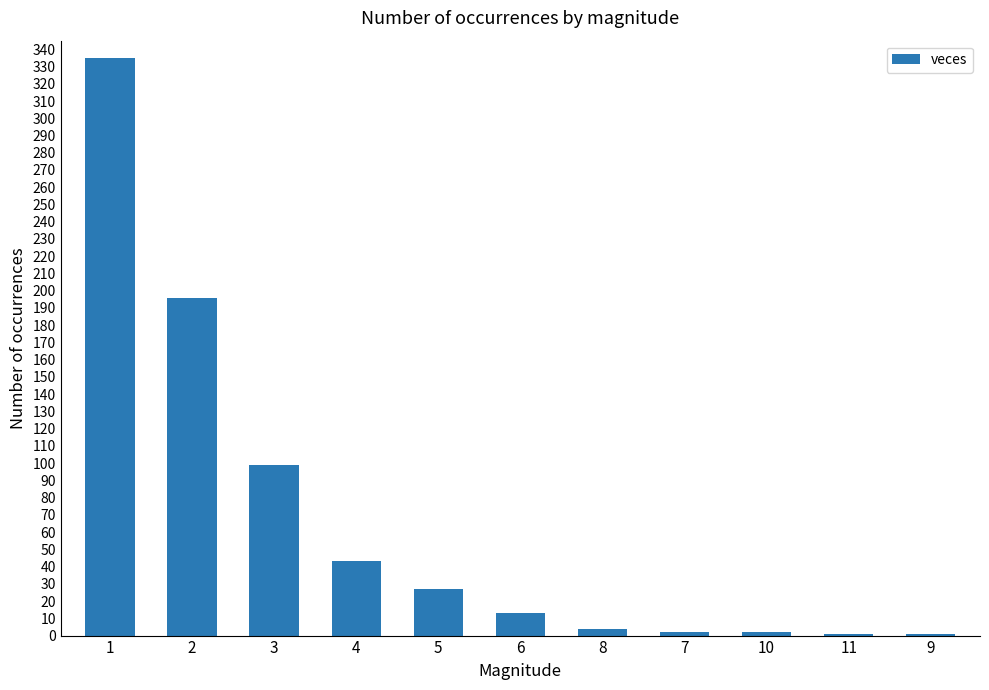

What is the ratio of the value at 2 to the value at 1?

0.6